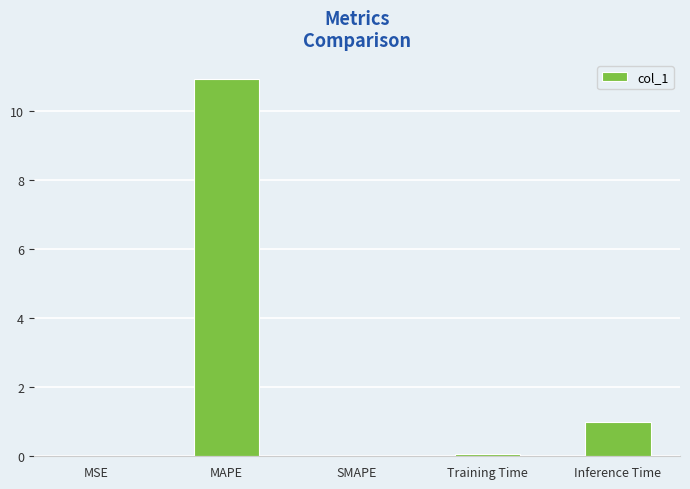

Which category has the highest value across all series?

MAPE